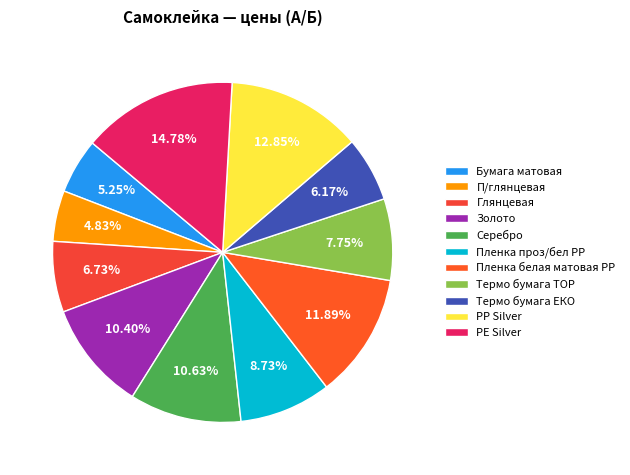

Does Глянцевая account for over 50% of the chart?

No